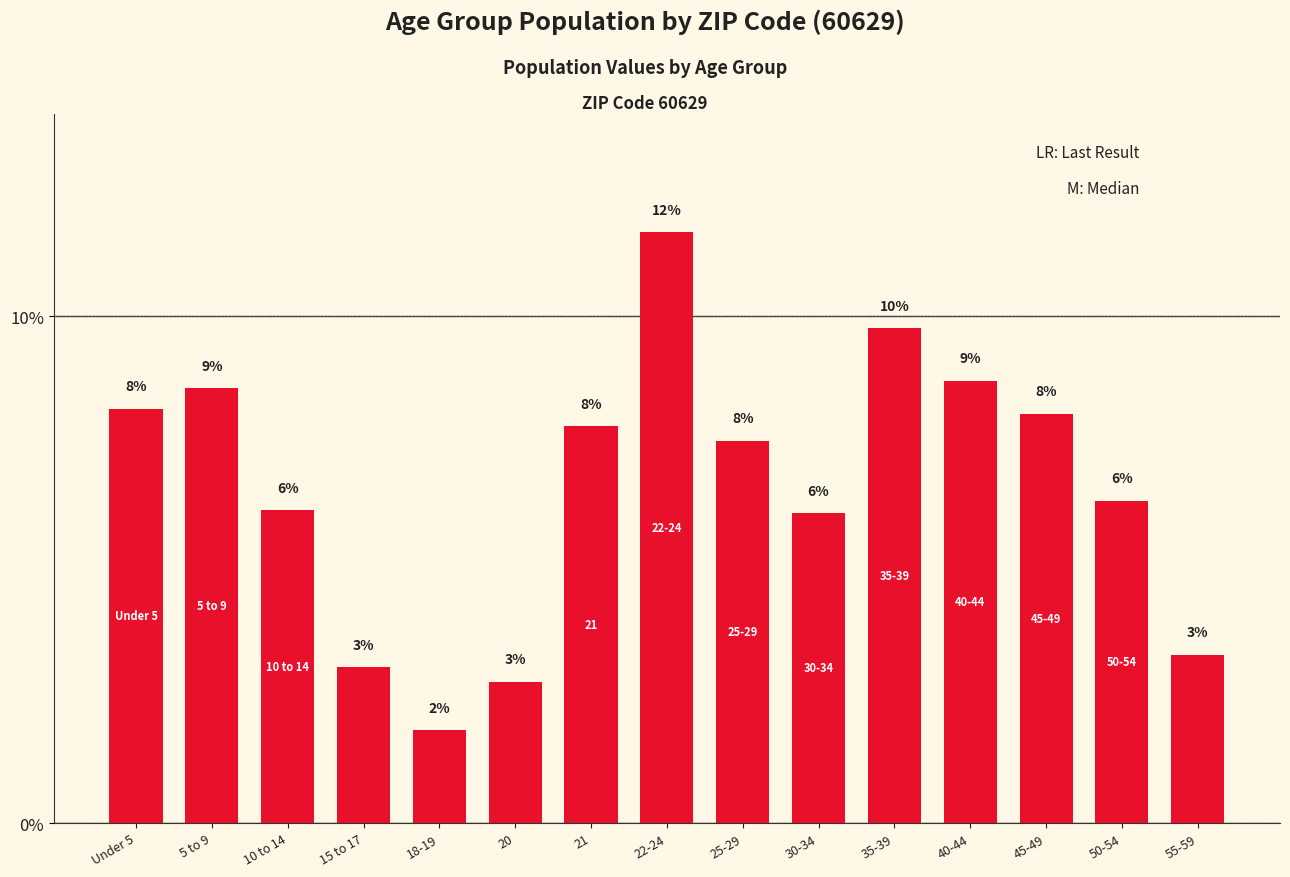

What is the value of the 3rd bar from the left?

6.2